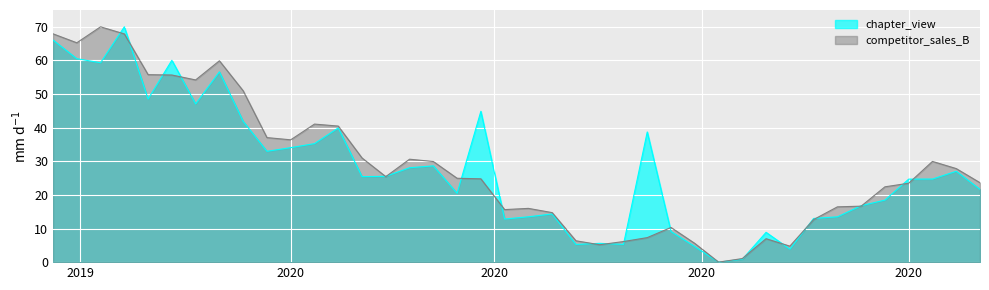

At how many categories does at least one series exceed 46?

9